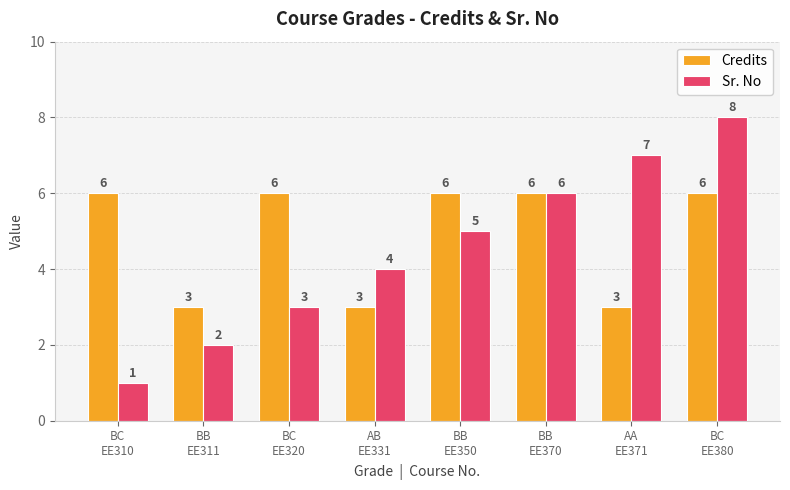

Rank the series at BC
EE380 from lowest to highest value.

Credits, Sr. No